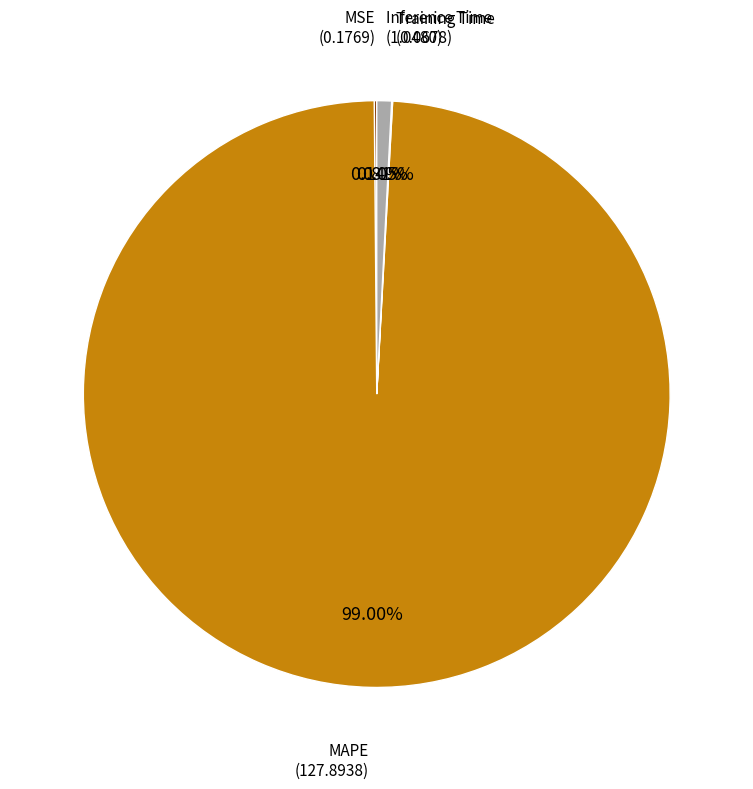

Is there a majority slice in this chart?

Yes